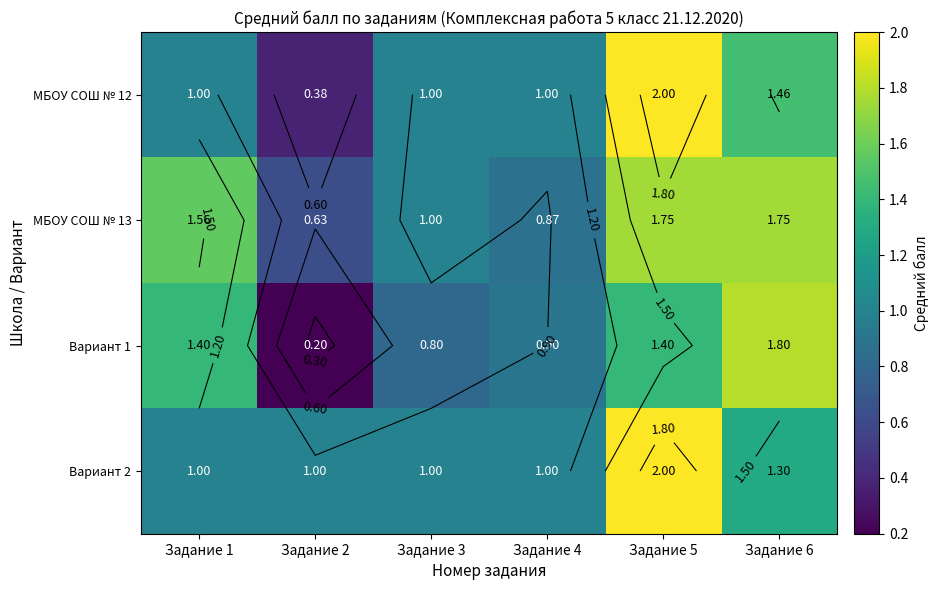

At Задание 3, list the series in order from largest to smallest.

МБОУ СОШ № 12, МБОУ СОШ № 13, Вариант 2, Вариант 1